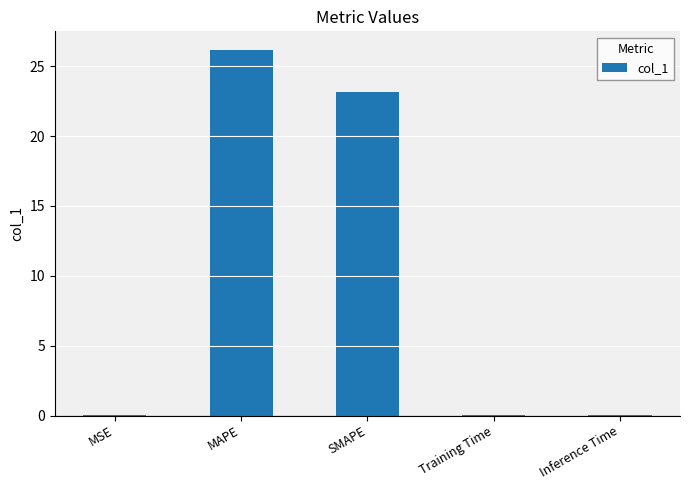

What is the sum of all values?

49.5